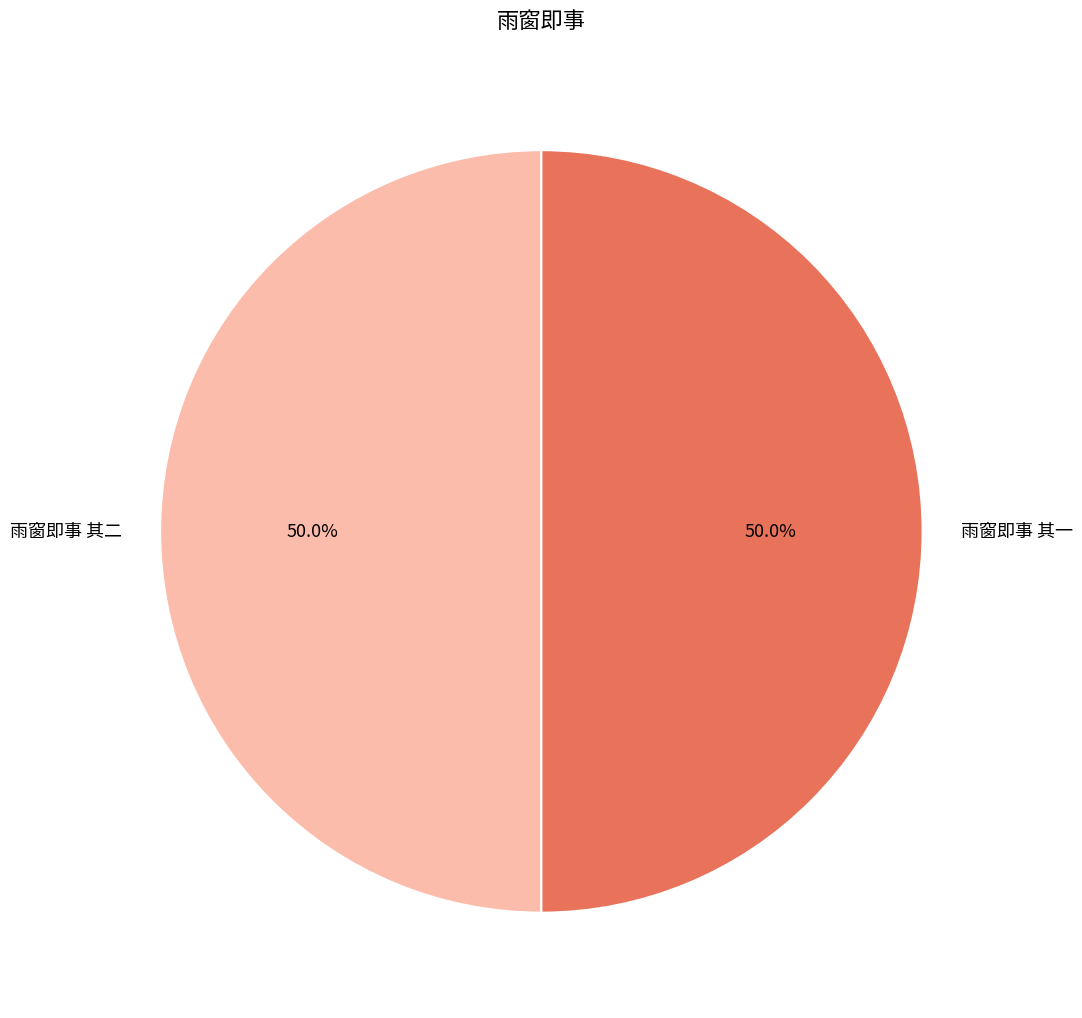

To the nearest percent, what percentage of the pie is 雨窗即事 其二?

50%